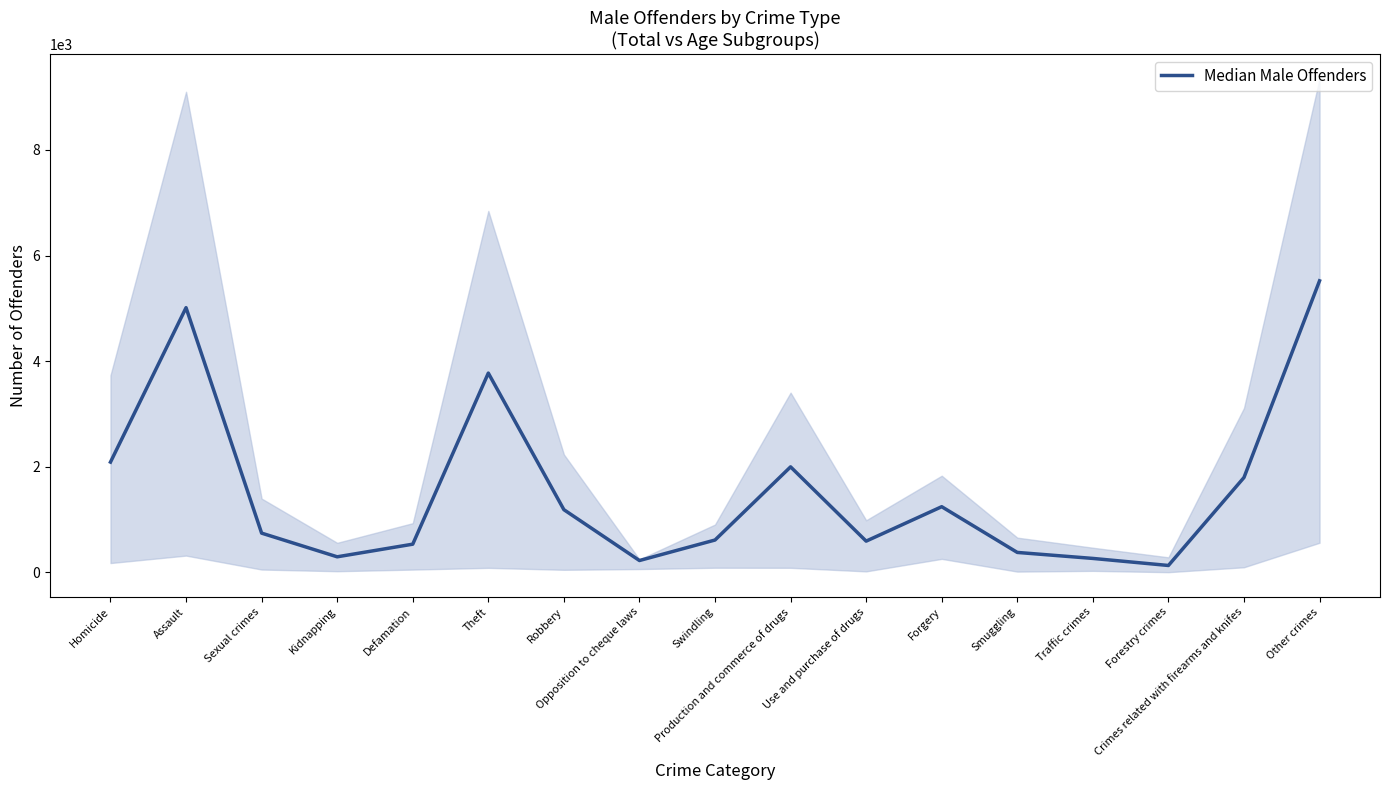

How many lines are shown in the chart?

1